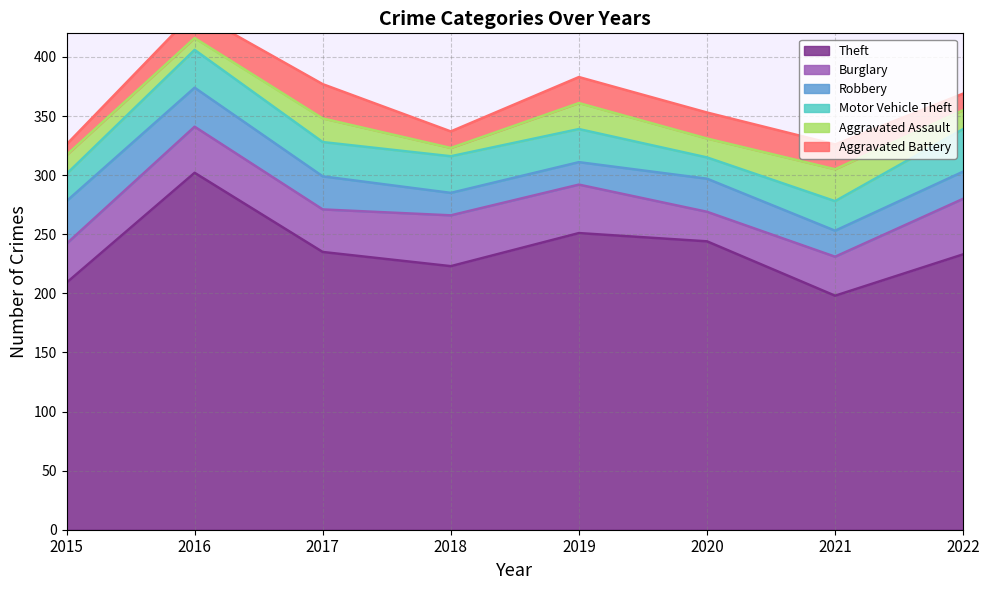

Reading right to left, transcribe all the data shown in this chart.

Theft: 233	198	244	251	223	235	302	209
Burglary: 47	33	25	41	43	36	39	33
Robbery: 23	22	28	19	19	28	33	36
Motor Vehicle Theft: 36	25	18	28	31	29	32	23
Aggravated Assault: 16	27	16	22	7	20	10	16
Aggravated Battery: 14	21	22	22	14	29	22	9